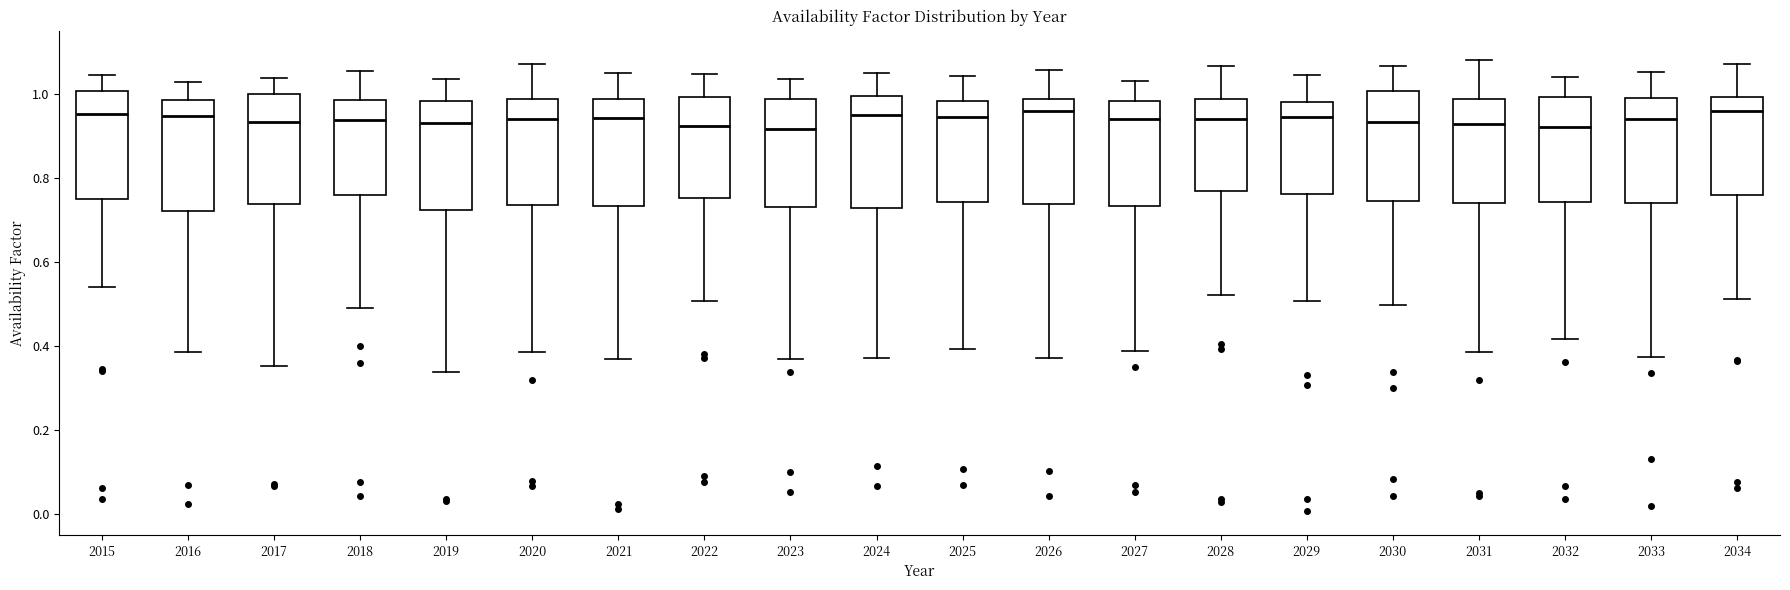

Reading left to right, transcribe this box plot: for each box, give where its median line is, the range the box spans, and where its two whiskers end, as read against the y-axis. The values are not printed on the chart, so give them approximately, as read against the axis.

2015: median 0.96, box 0.74 to 1.00, whiskers 0.54 to 1.04
2016: median 0.94, box 0.72 to 0.98, whiskers 0.38 to 1.02
2017: median 0.94, box 0.74 to 1.00, whiskers 0.36 to 1.04
2018: median 0.94, box 0.76 to 0.98, whiskers 0.48 to 1.06
2019: median 0.92, box 0.72 to 0.98, whiskers 0.34 to 1.04
2020: median 0.94, box 0.74 to 0.98, whiskers 0.38 to 1.06
2021: median 0.94, box 0.74 to 0.98, whiskers 0.36 to 1.04
2022: median 0.92, box 0.76 to 1.00, whiskers 0.50 to 1.04
2023: median 0.92, box 0.74 to 0.98, whiskers 0.36 to 1.04
2024: median 0.94, box 0.72 to 1.00, whiskers 0.38 to 1.04
2025: median 0.94, box 0.74 to 0.98, whiskers 0.40 to 1.04
2026: median 0.96, box 0.74 to 0.98, whiskers 0.38 to 1.06
2027: median 0.94, box 0.74 to 0.98, whiskers 0.38 to 1.04
2028: median 0.94, box 0.76 to 0.98, whiskers 0.52 to 1.06
2029: median 0.94, box 0.76 to 0.98, whiskers 0.50 to 1.04
2030: median 0.94, box 0.74 to 1.00, whiskers 0.50 to 1.06
2031: median 0.92, box 0.74 to 0.98, whiskers 0.38 to 1.08
2032: median 0.92, box 0.74 to 1.00, whiskers 0.42 to 1.04
2033: median 0.94, box 0.74 to 1.00, whiskers 0.38 to 1.06
2034: median 0.96, box 0.76 to 1.00, whiskers 0.52 to 1.08